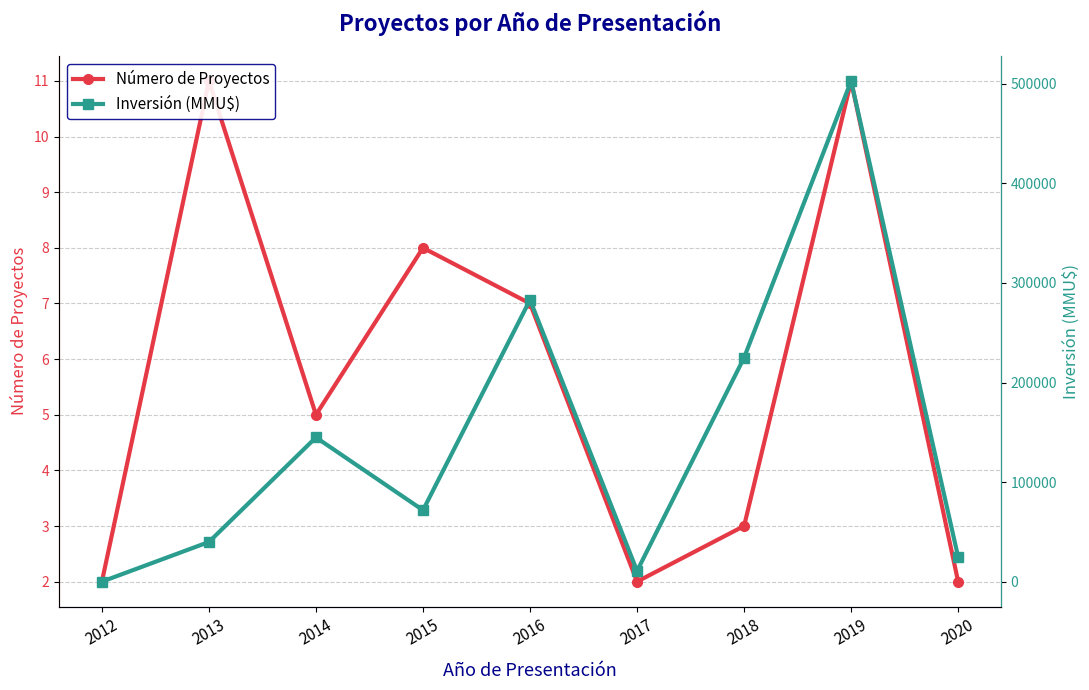

At which category does the chart reach its peak across all series?

2019